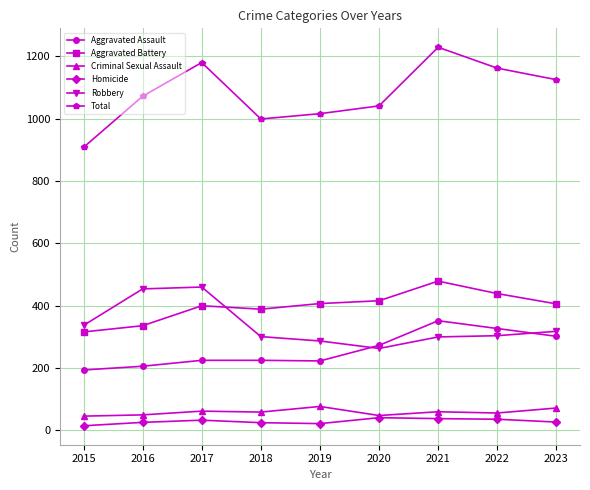

Which series has the widest spread of values?

Total